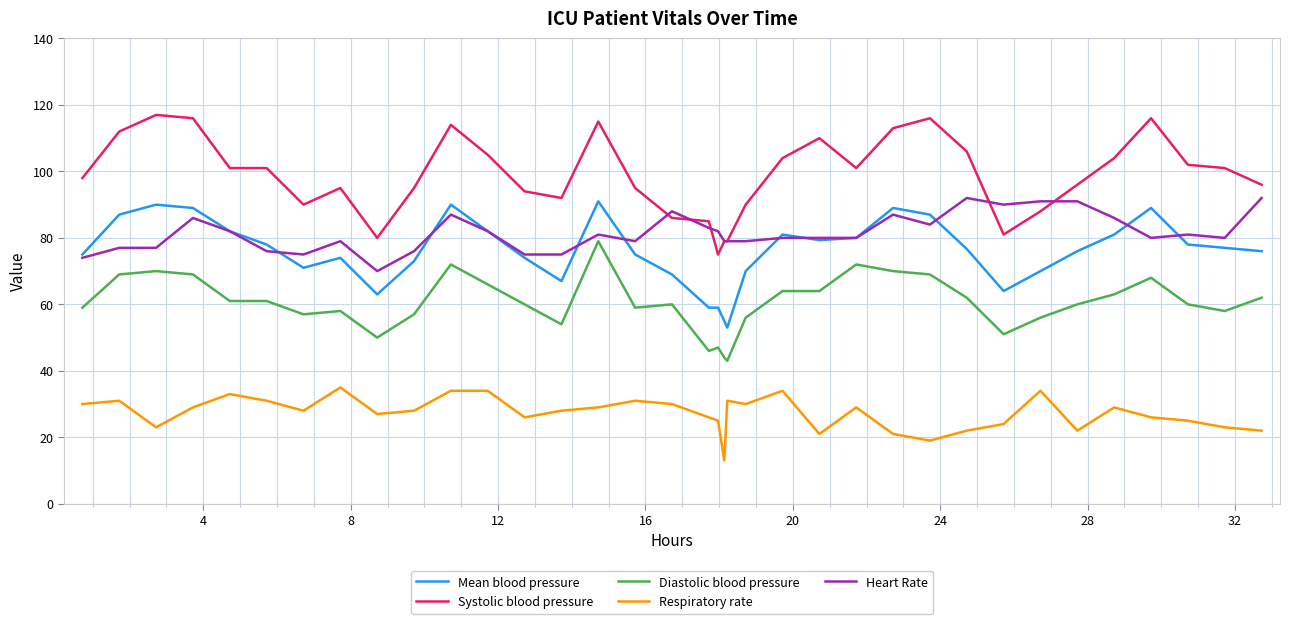

What is the minimum value shown in the chart?

13.0